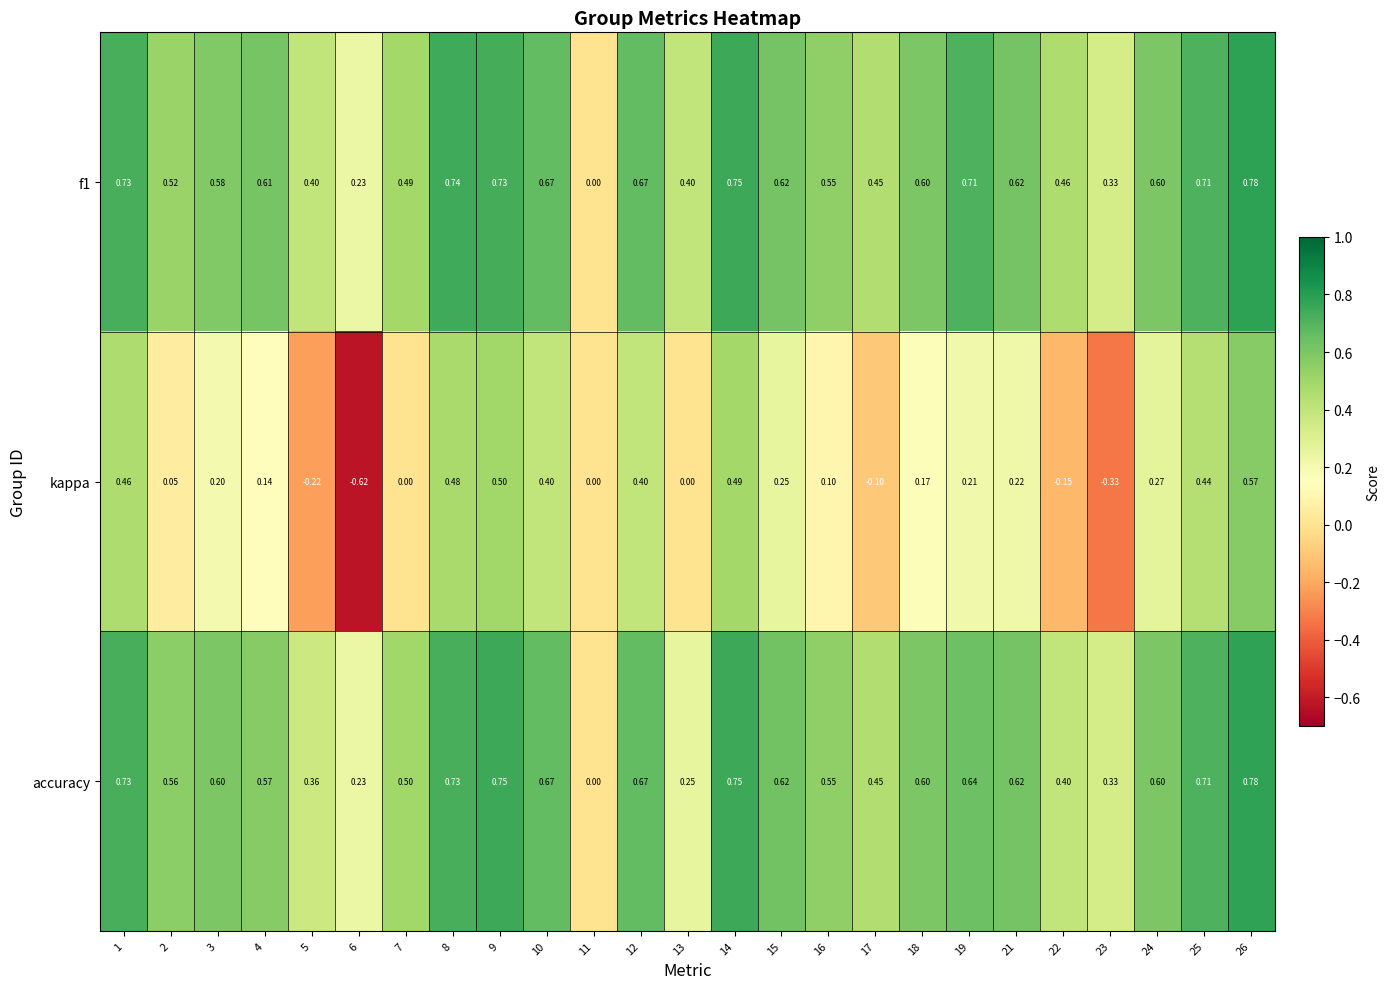

Which series changed the most between 15 and 23?

kappa